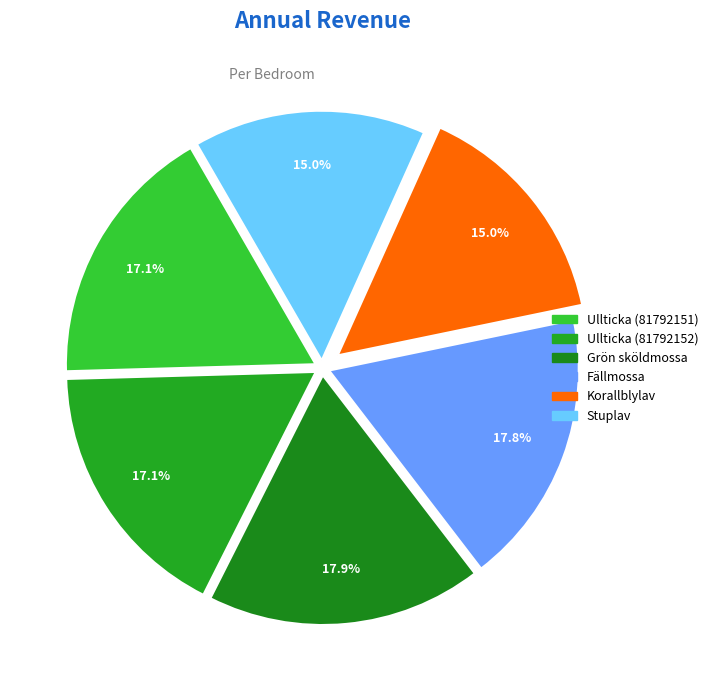

Which category has the smallest portion of the pie?

Korallblylav